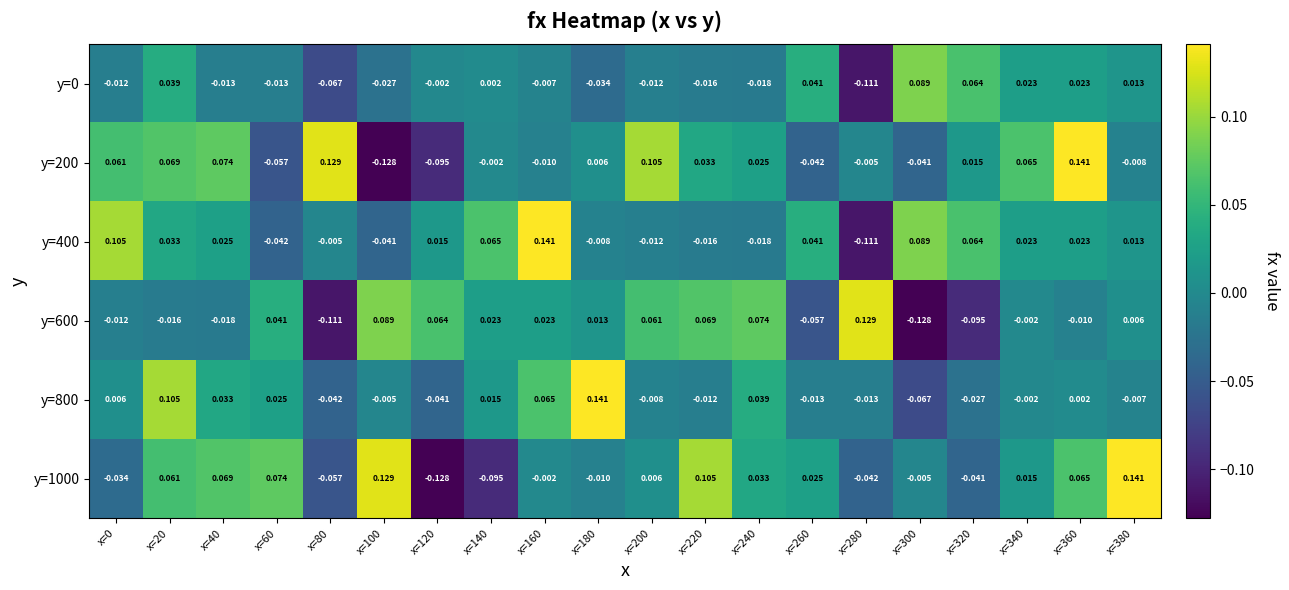

Is the value of y=200 at x=220 greater than the value of y=0 at x=360?

Yes